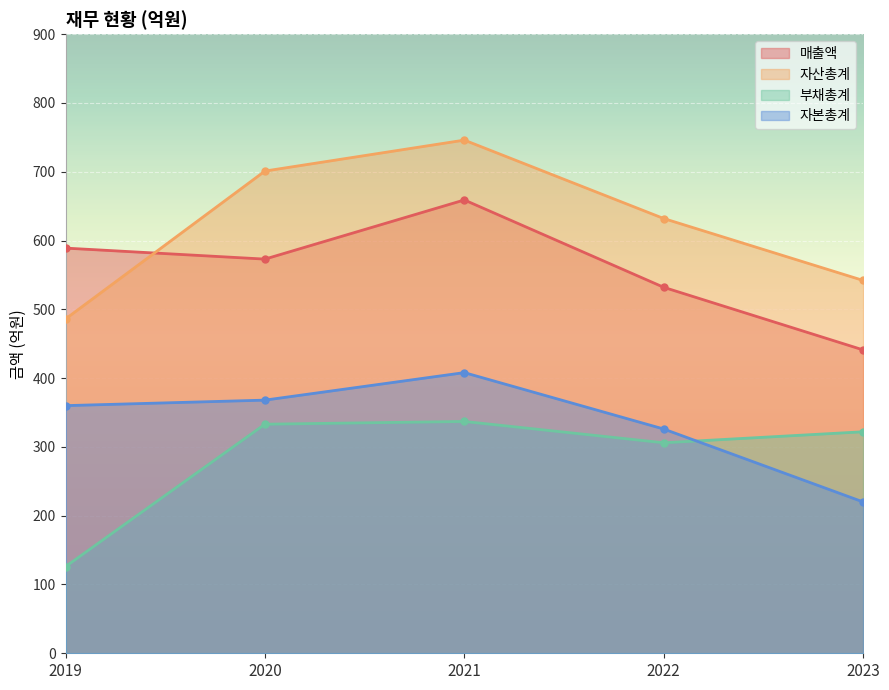

True or false: 부채총계 has more than 2 points higher than both neighbors.

False